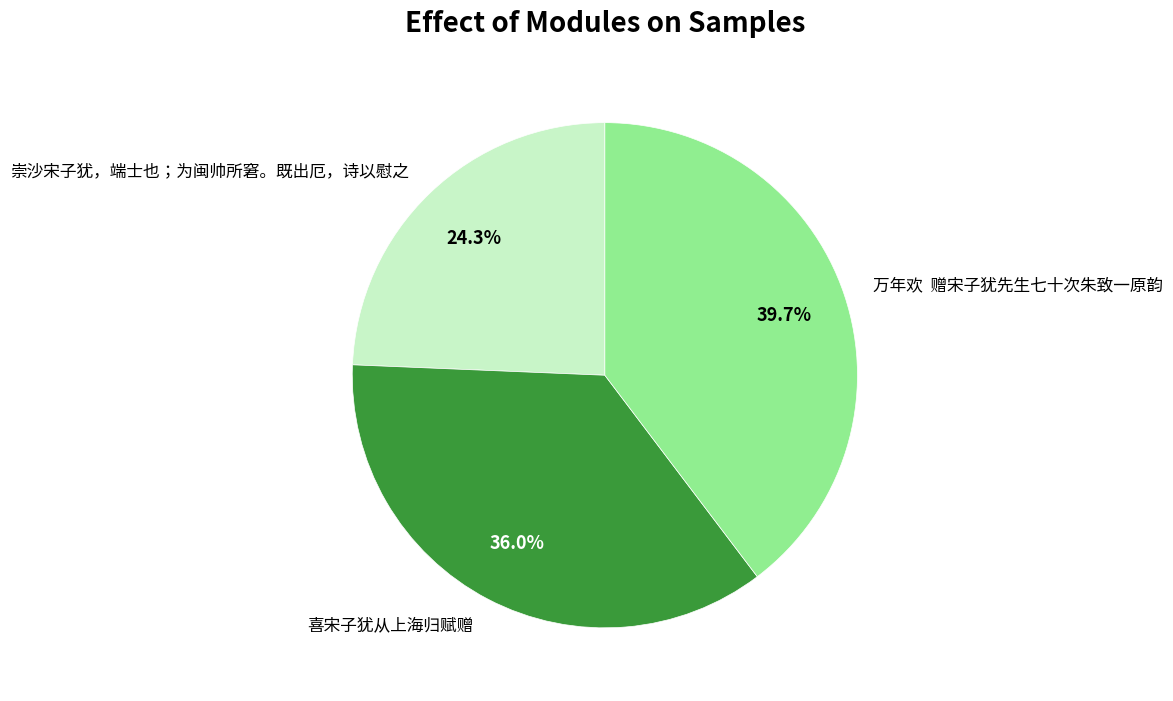

Combined, what portion of the pie is 崇沙宋子犹，端士也；为闽帅所窘。既出厄，诗以慰之 and 喜宋子犹从上海归赋赠?

60.3%